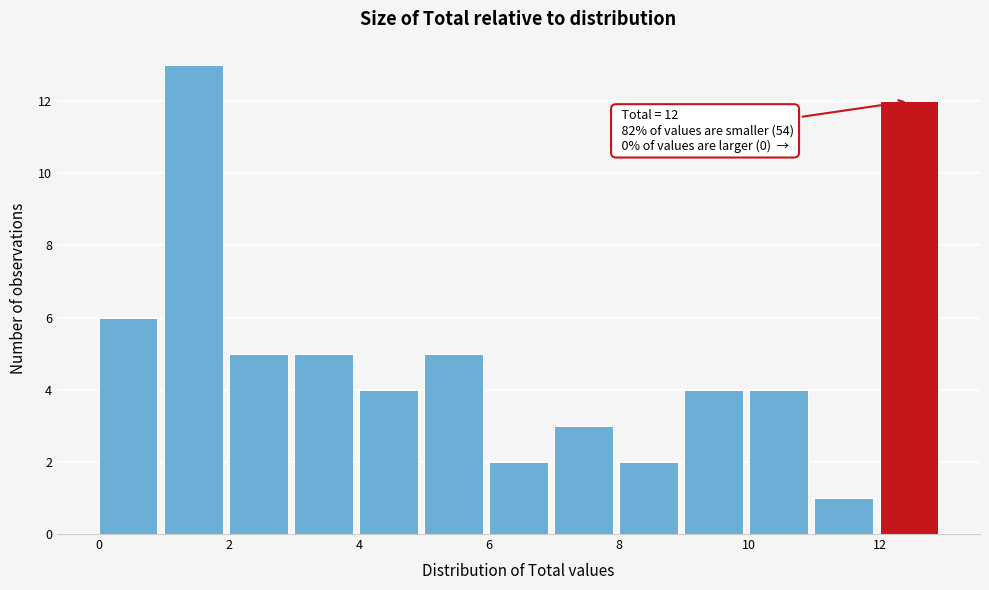

Which range on the x-axis has the tallest bar?

1 to 2